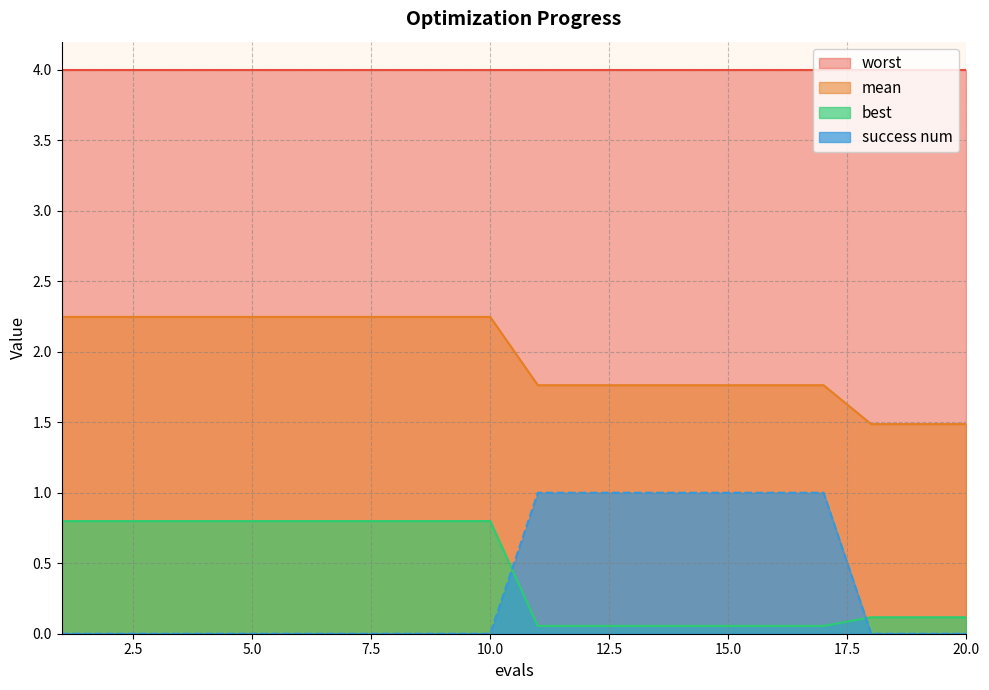

What is the approximate value of best at 19?

0.1